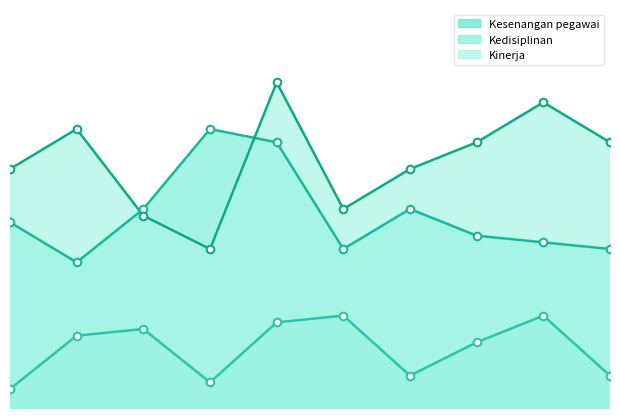

Which series has the largest total across all categories?

Kinerja